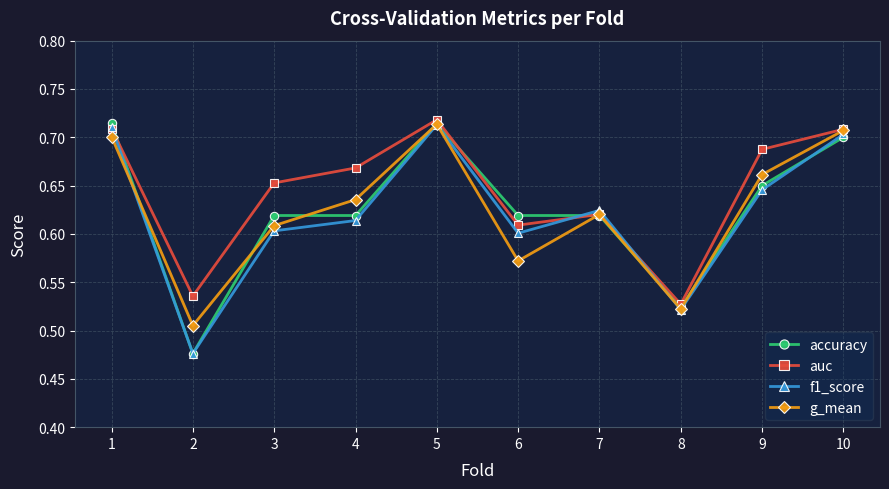

Does the chart have visible grid lines?

Yes